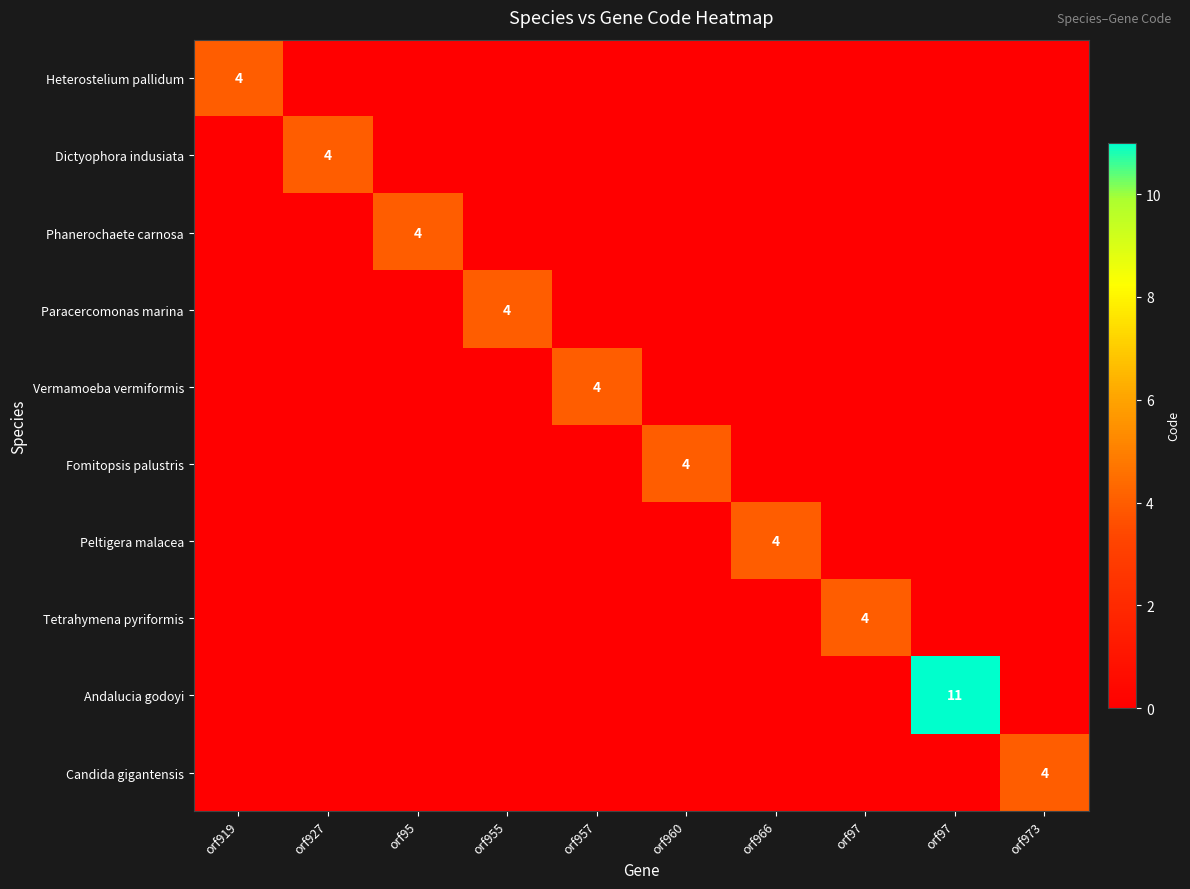

The Heterostelium pallidum series shows 0 at orf960. True or false?

True